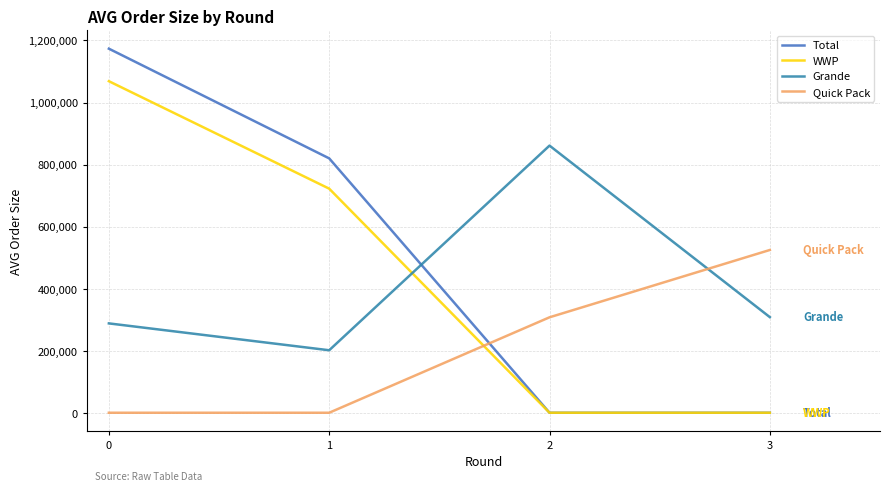

How many Quick Pack values are between 0 and 524632?

4